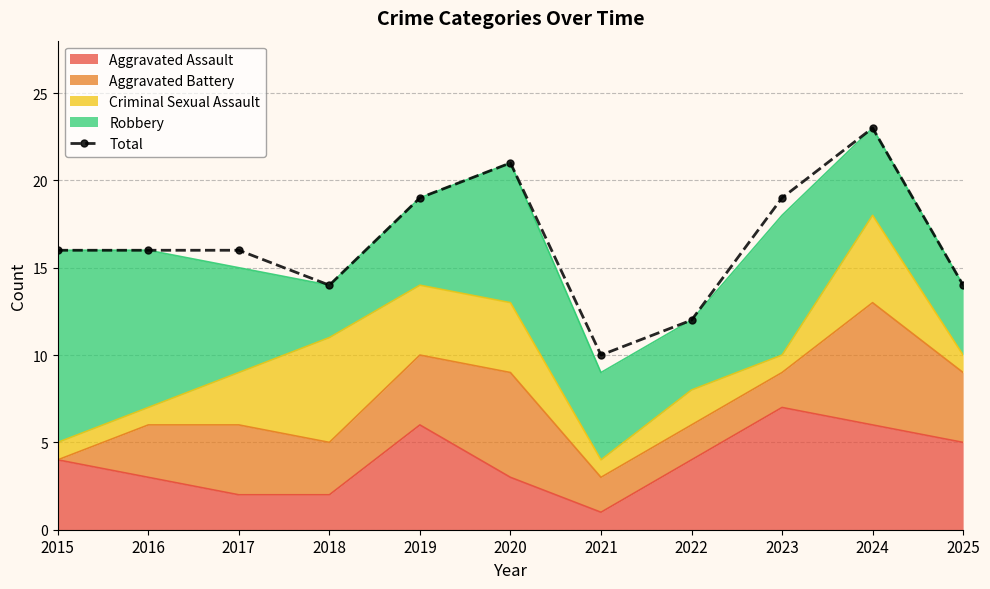

True or false: the data shows 23 at 2024.

True